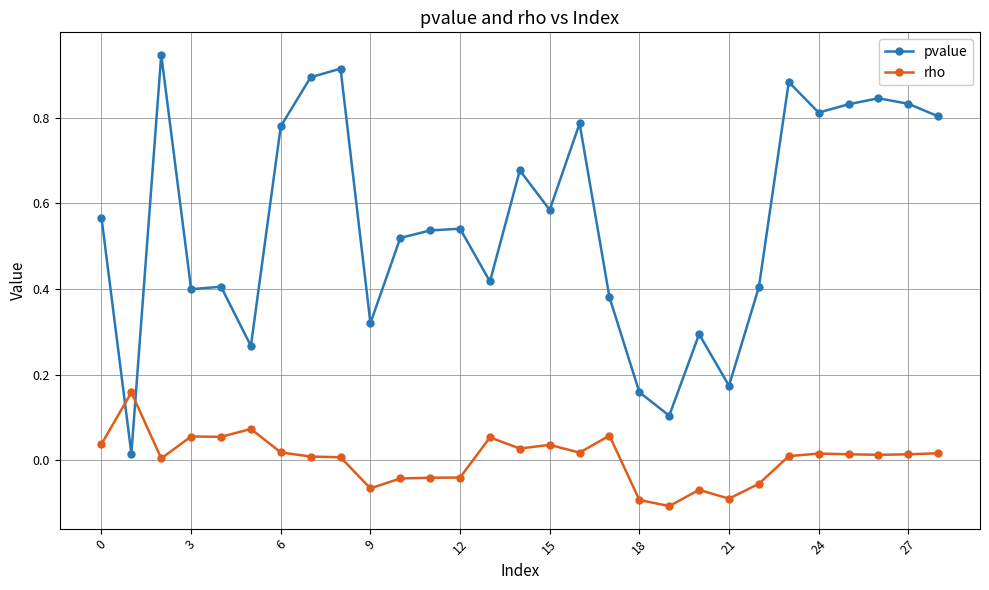

How many intersections are there between rho and pvalue?

2